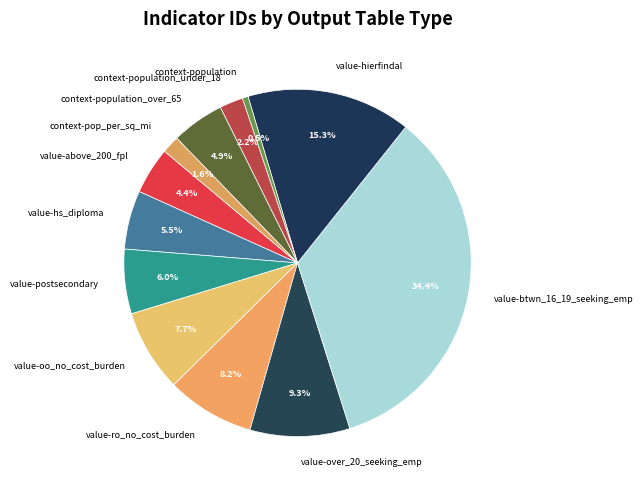

To the nearest percent, what is the difference between the context-pop_per_sq_mi and context-population_under_18 slice percentages?

1%